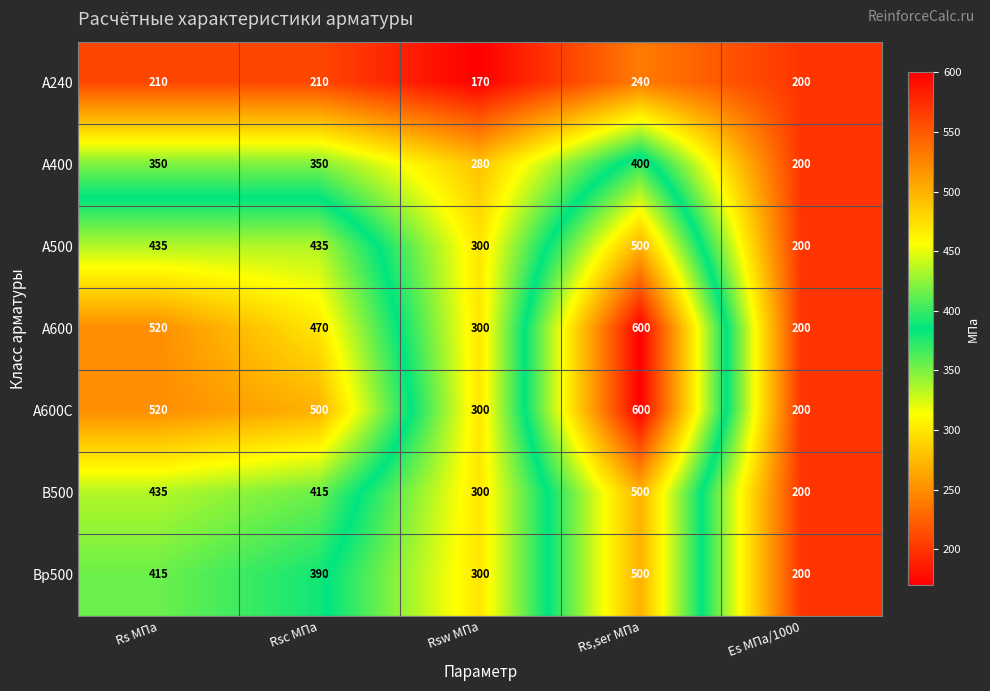

What is the difference between the Bp500 values at Rsc МПа and Es МПа/1000?

190